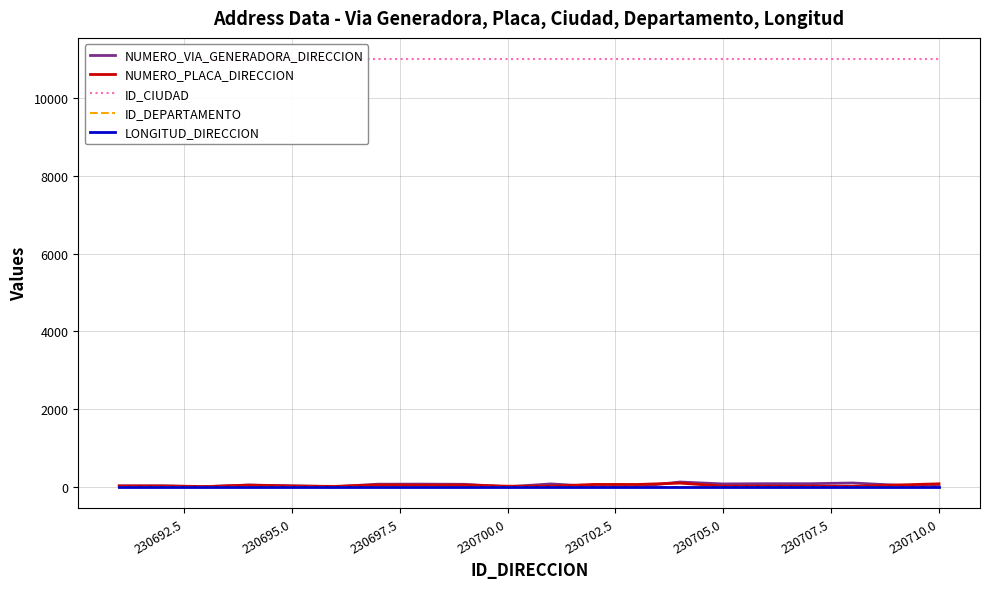

Is it true that NUMERO_PLACA_DIRECCION equals 21 at 230705.0?

True